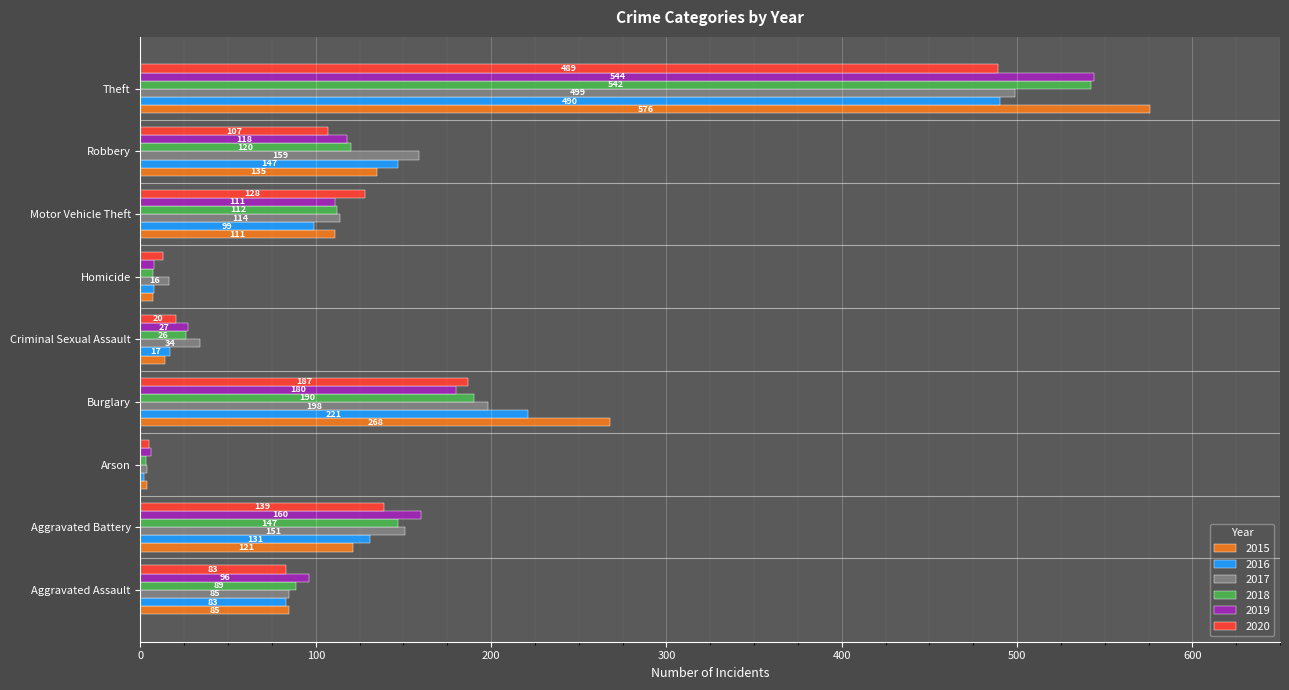

Between Criminal Sexual Assault and Theft, which series saw the biggest shift?

2015